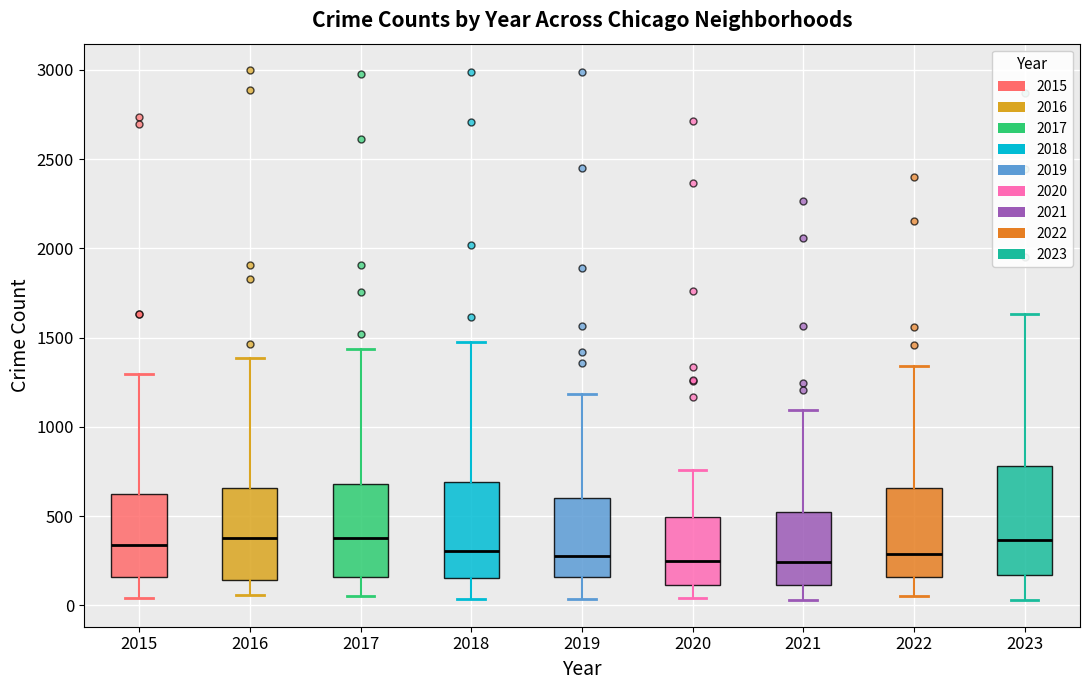

Which box is the tallest, from its lower edge to its upper edge?

2023